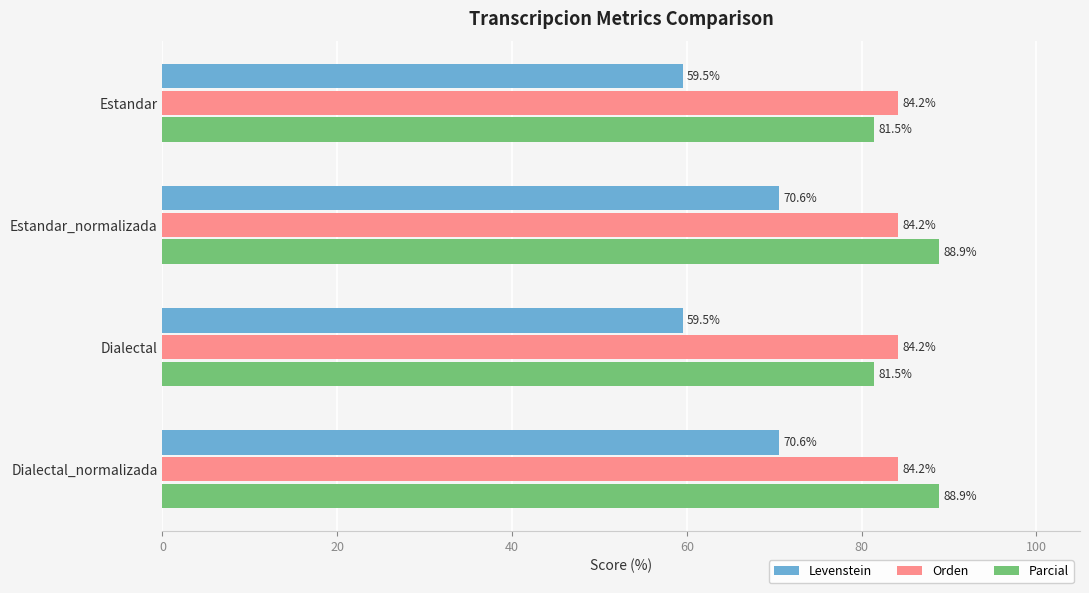

What is the total value across all series at Dialectal_normalizada?

243.7